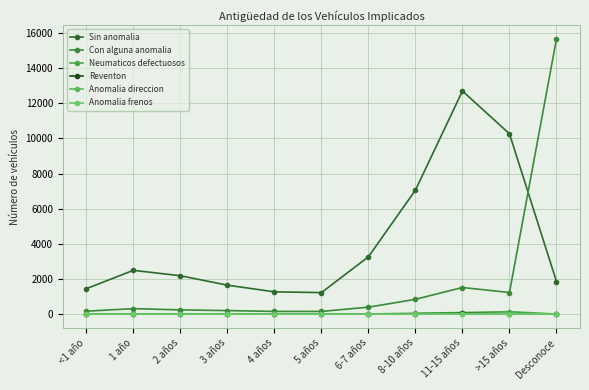

How many data points does each series have?

11